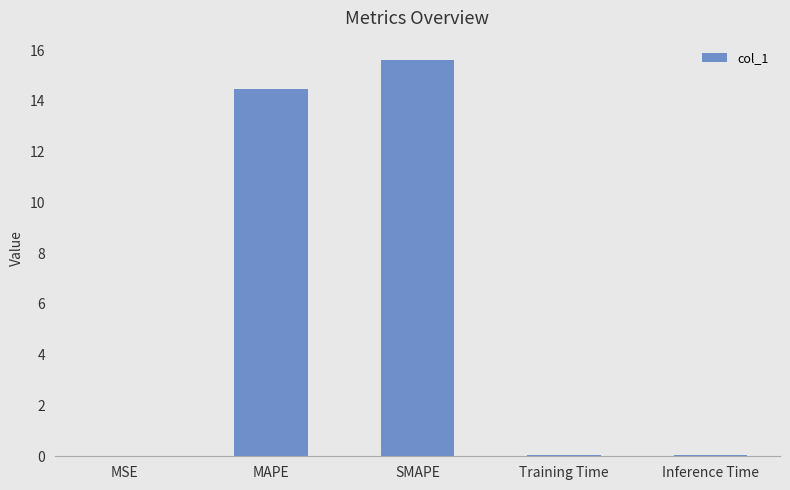

The value at MSE is 0.0. True or false?

True